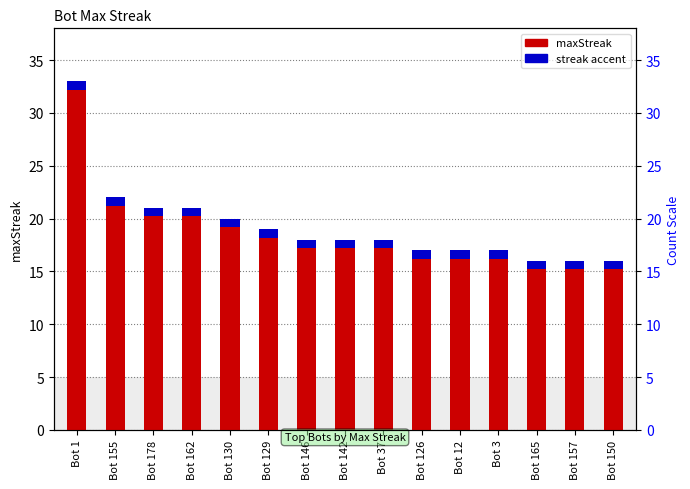

Which has a higher value, Bot 126 or Bot 157?

Bot 126